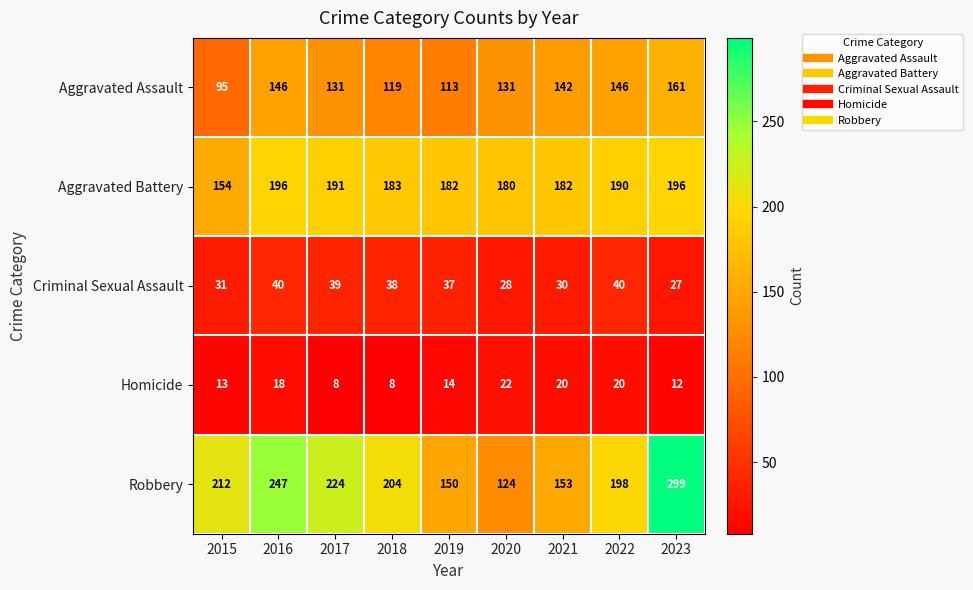

At which category is the sum across all series the highest?

2023